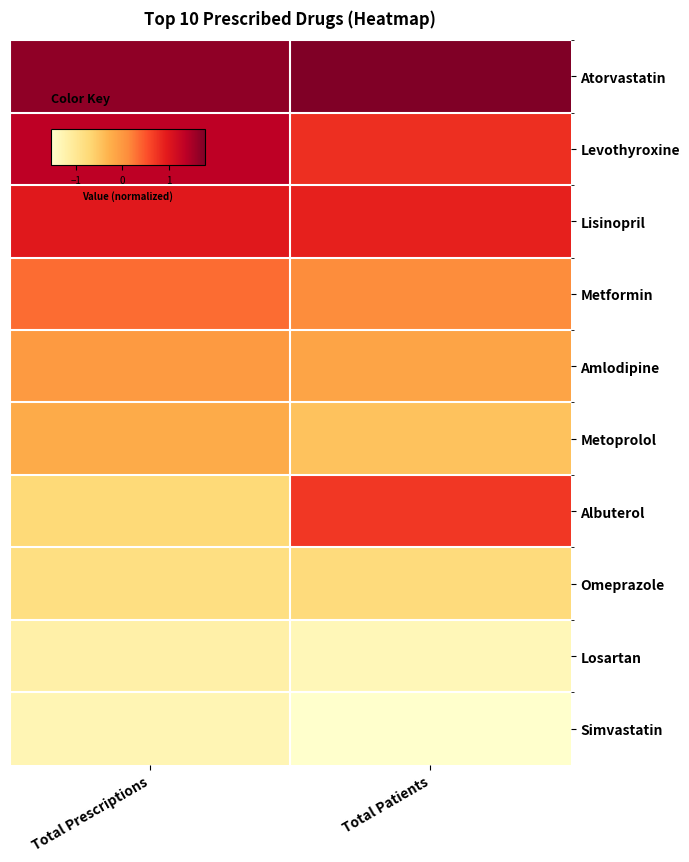

Reading right to left, list all the values displayed in this chart.

Atorvastatin: Total Patients=1.8	Total Prescriptions=1.7
Levothyroxine: Total Patients=0.8	Total Prescriptions=1.3
Lisinopril: Total Patients=0.9	Total Prescriptions=1.0
Metformin: Total Patients=0.1	Total Prescriptions=0.3
Amlodipine: Total Patients=-0.1	Total Prescriptions=-0.0
Metoprolol: Total Patients=-0.5	Total Prescriptions=-0.2
Albuterol: Total Patients=0.7	Total Prescriptions=-0.7
Omeprazole: Total Patients=-0.8	Total Prescriptions=-0.8
Losartan: Total Patients=-1.3	Total Prescriptions=-1.2
Simvastatin: Total Patients=-1.5	Total Prescriptions=-1.3